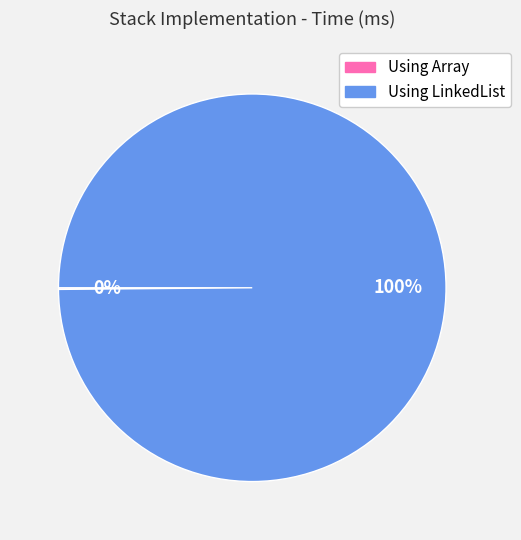

To the nearest percent, what is the average slice percentage?

50%